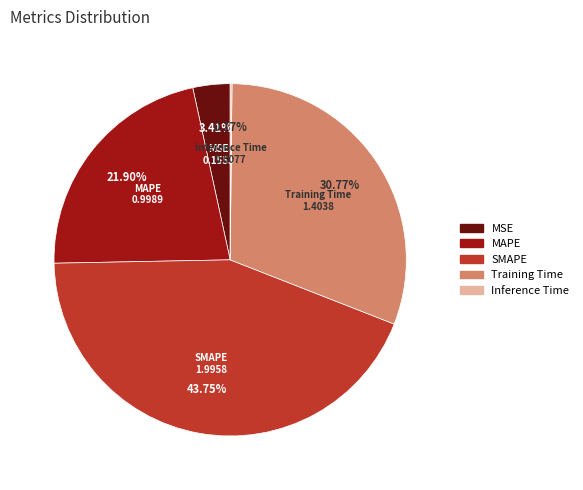

Does any single category account for the majority?

No